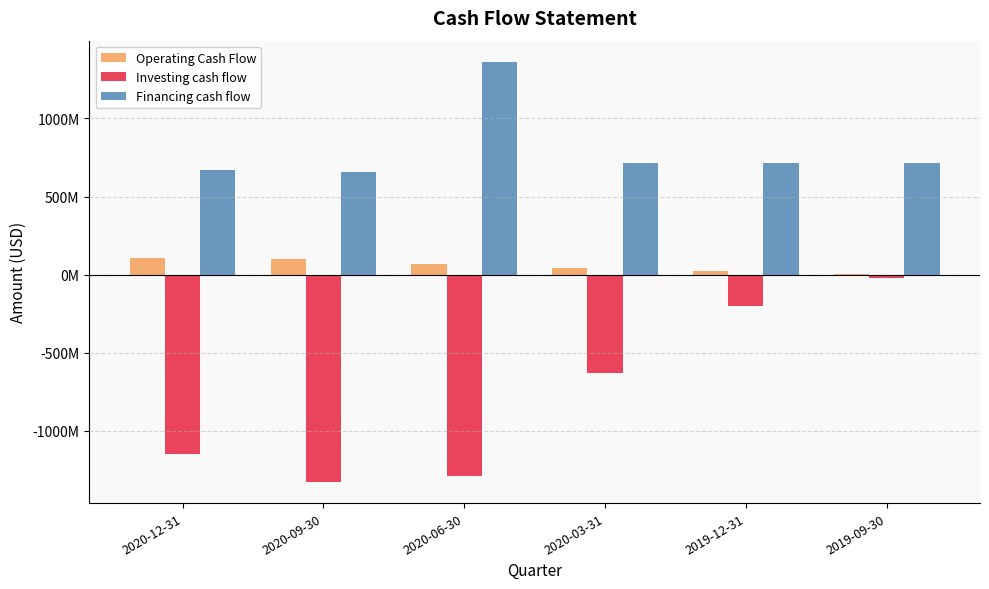

What is the average value of the Investing cash flow series?

-769959167